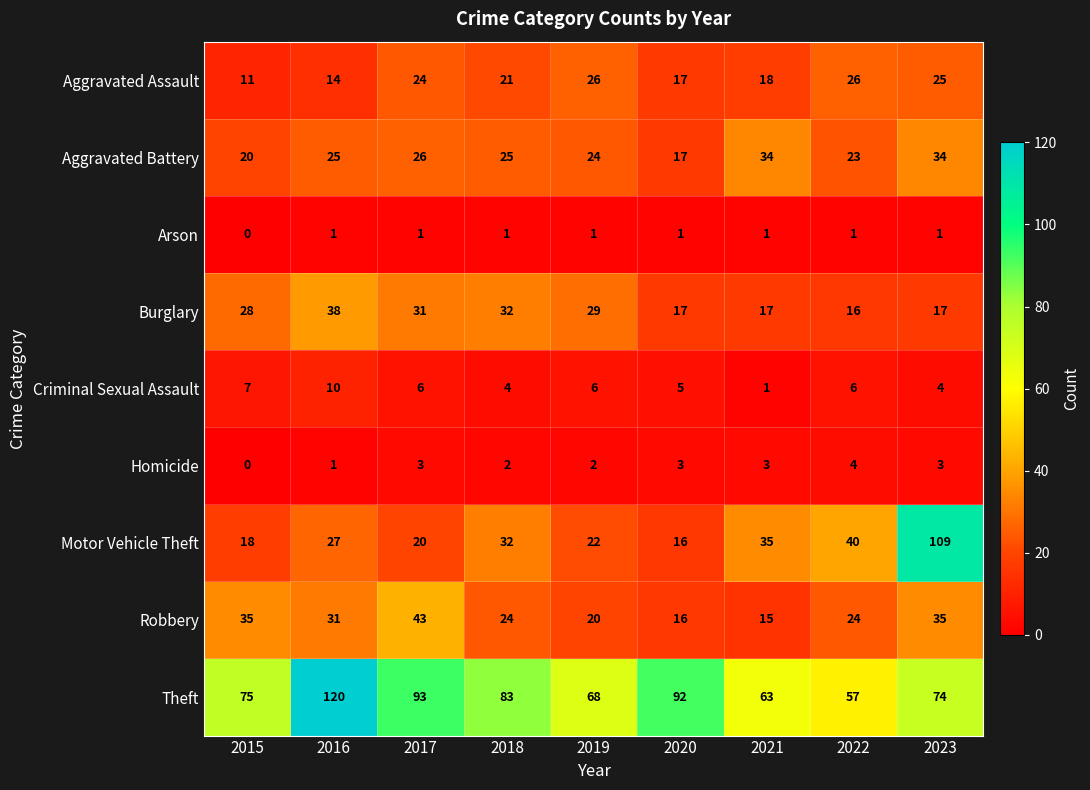

What is the approximate value of Aggravated Battery at 2018?

25